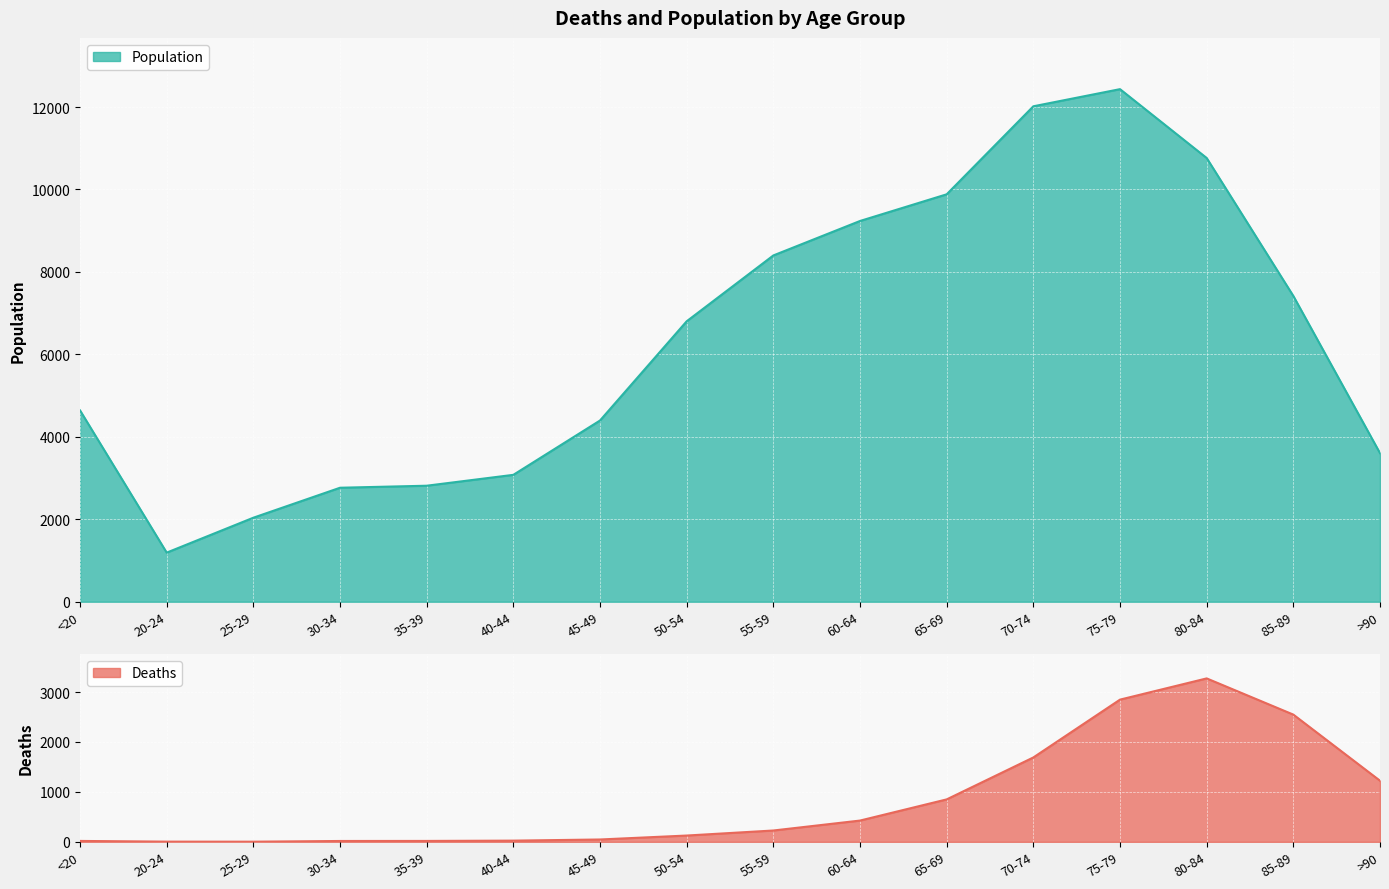

True or false: Population has more than 1 interior local peaks.

False